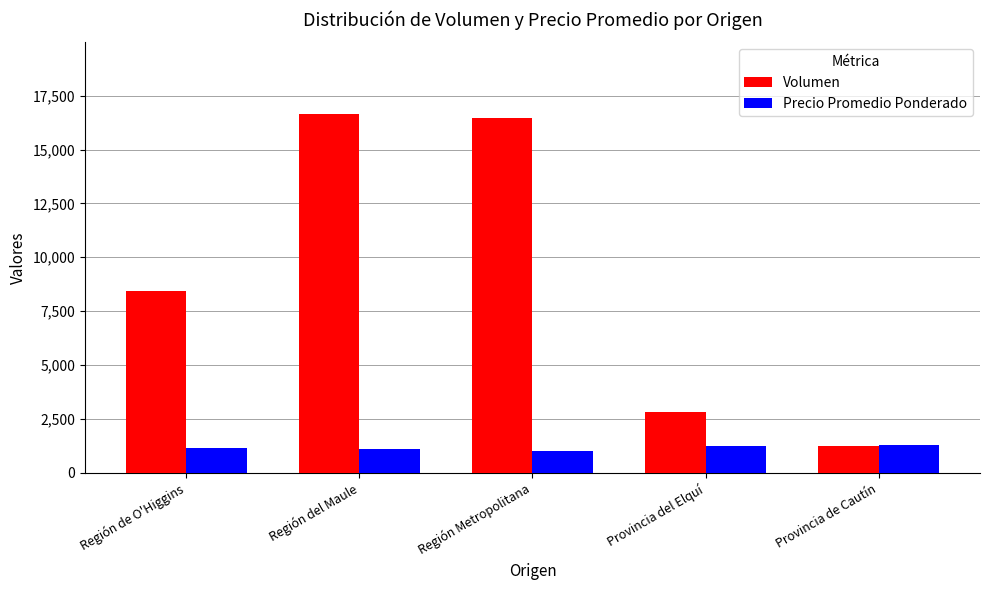

What is the spread (max minus min) of values at Provincia de Cautín?

27